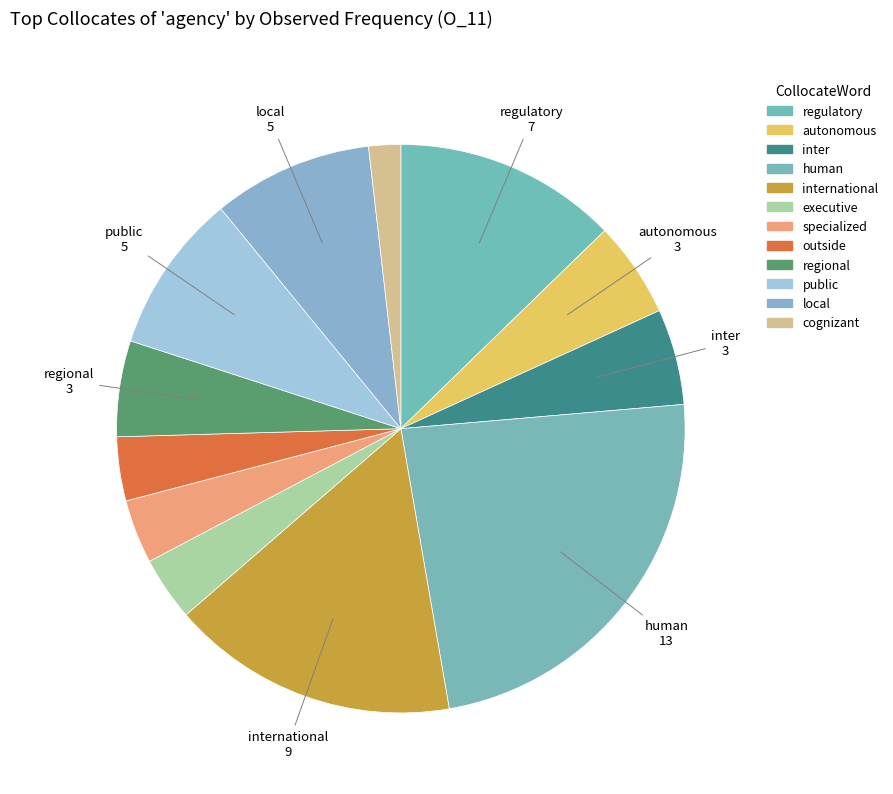

Does any single category account for the majority?

No